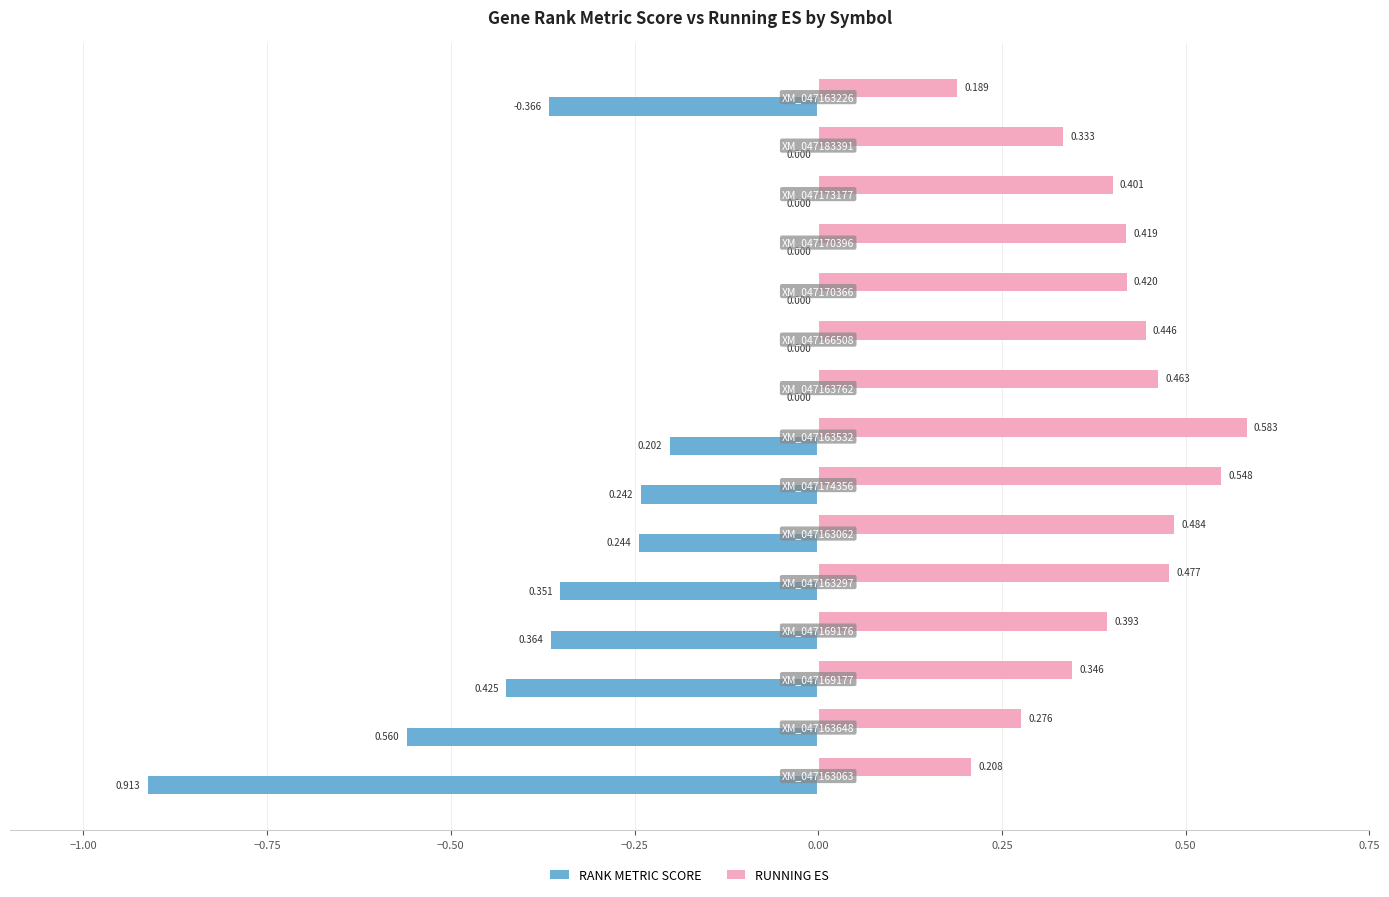

What is the maximum value shown in the chart?

0.6